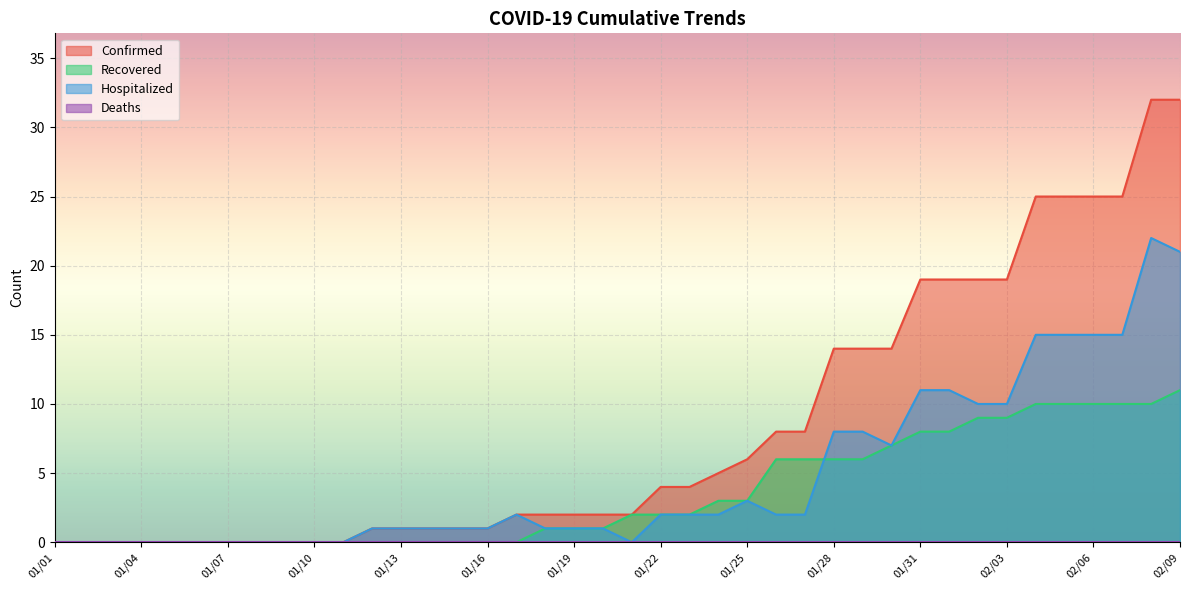

The Recovered series shows 13 at 02/03. True or false?

False